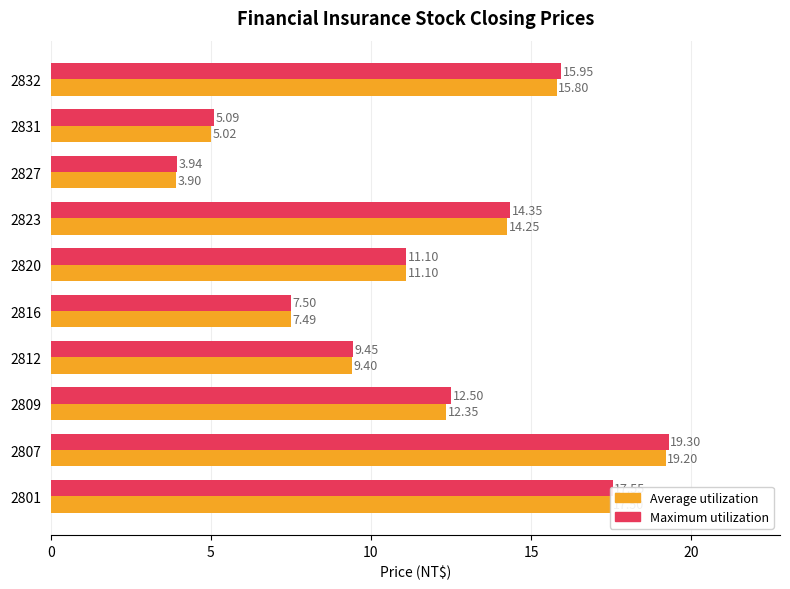

List the series in order of their overall mean, lowest first.

Average utilization, Maximum utilization